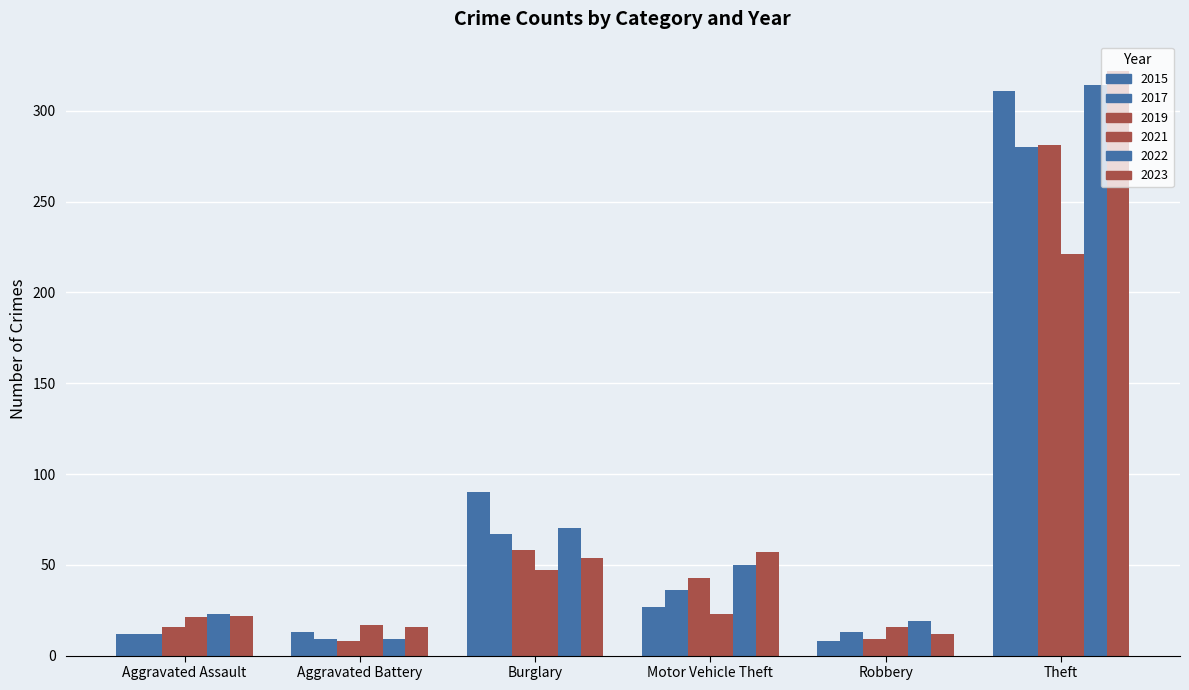

Rank the categories by 2022 value from lowest to highest.

Aggravated Battery, Robbery, Aggravated Assault, Motor Vehicle Theft, Burglary, Theft